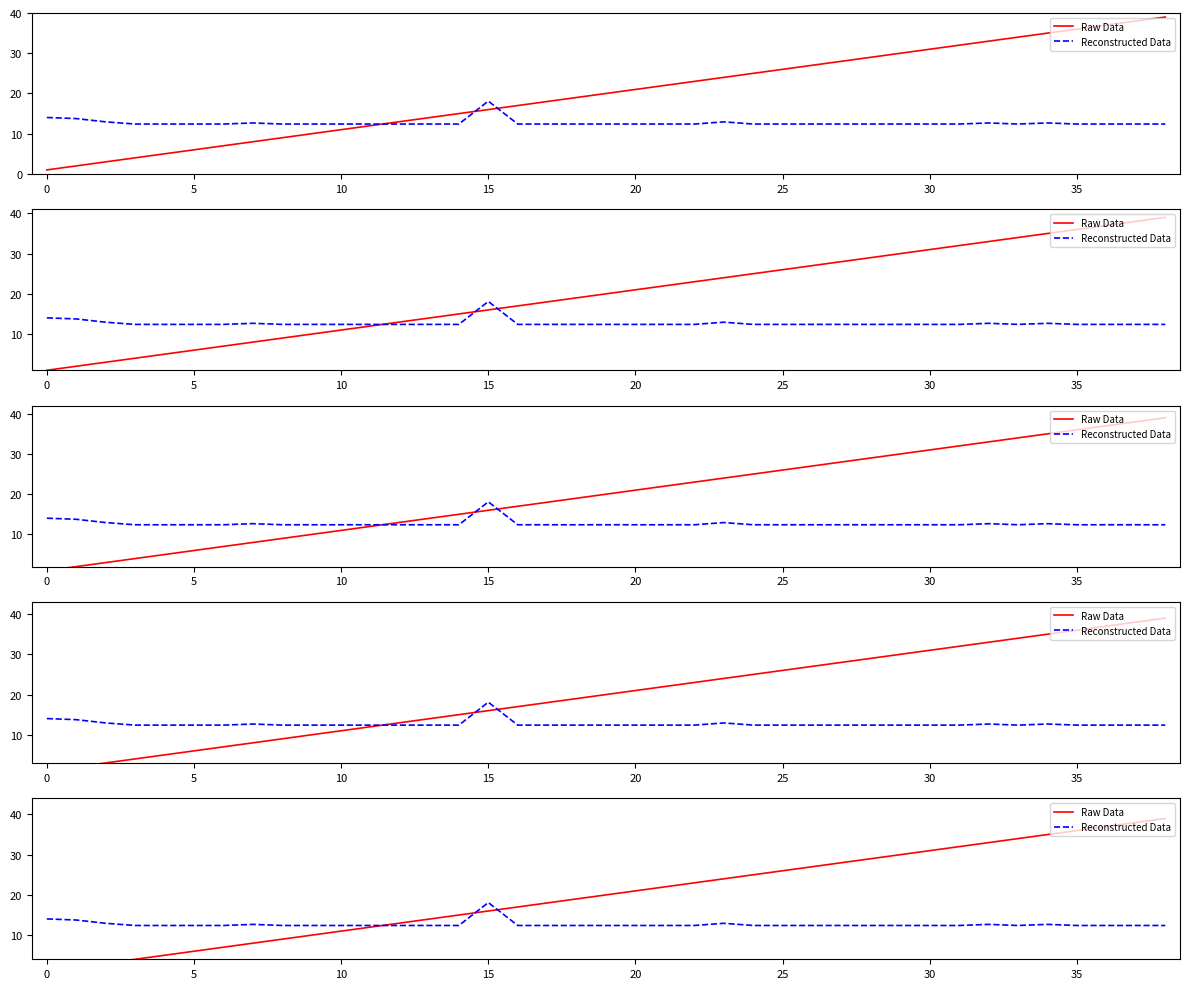

How many lines are shown in the chart?

2